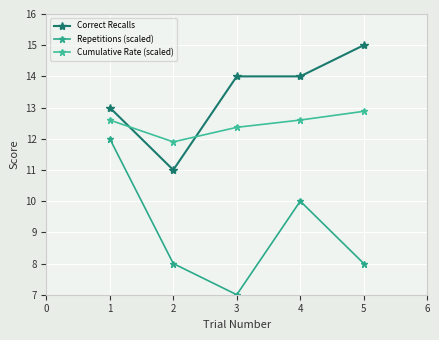

Reading left to right, transcribe all the data shown in this chart.

Correct Recalls: 13.0	11.0	14.0	14.0	15.0
Repetitions (scaled): 12.0	8.0	7.0	10.0	8.0
Cumulative Rate (scaled): 12.6	11.9	12.4	12.6	12.9